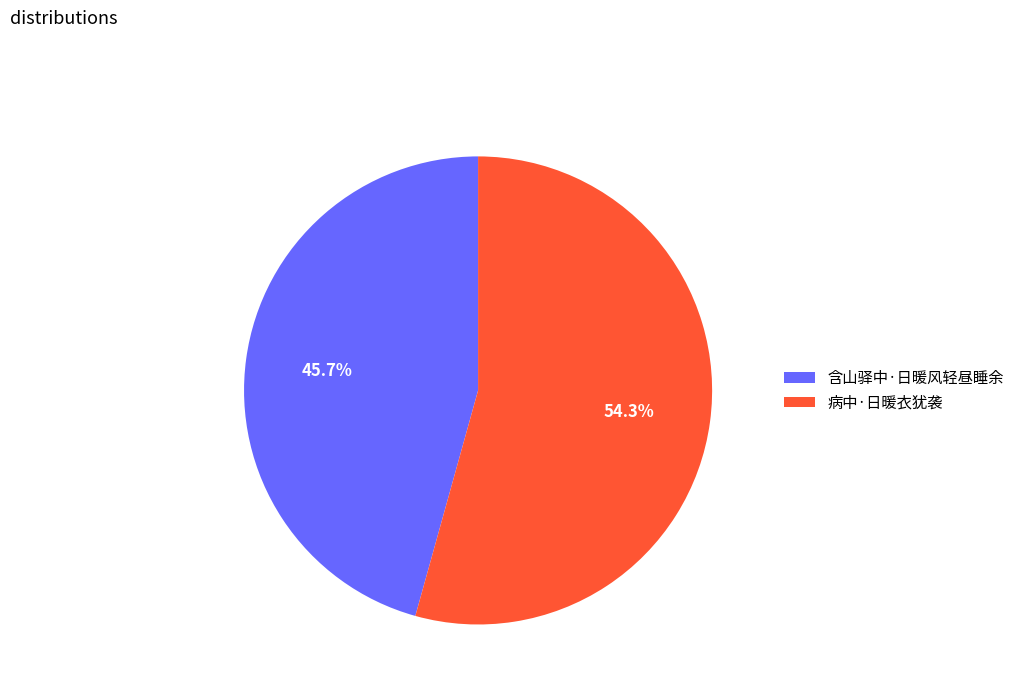

The 病中·日暖衣犹袭 slice represents 54% of the pie. True or false?

True